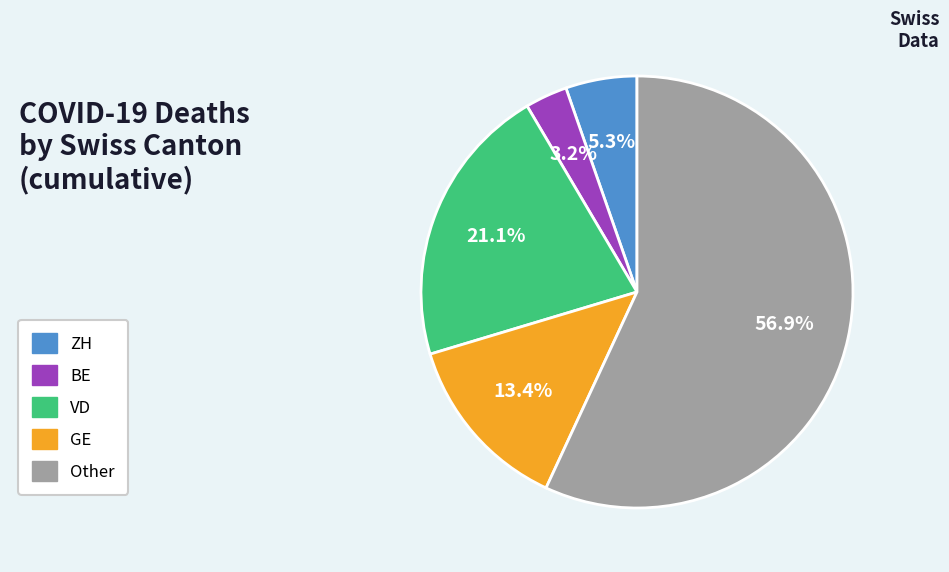

Is there a majority slice in this chart?

Yes